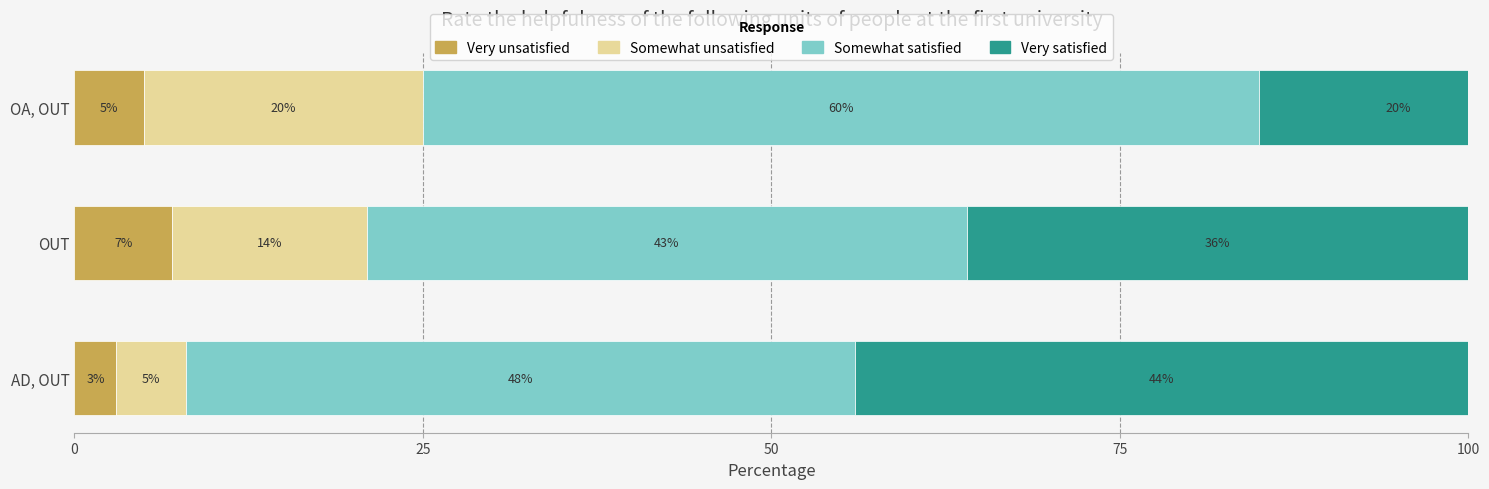

Which series has the largest range (max minus min)?

Very satisfied